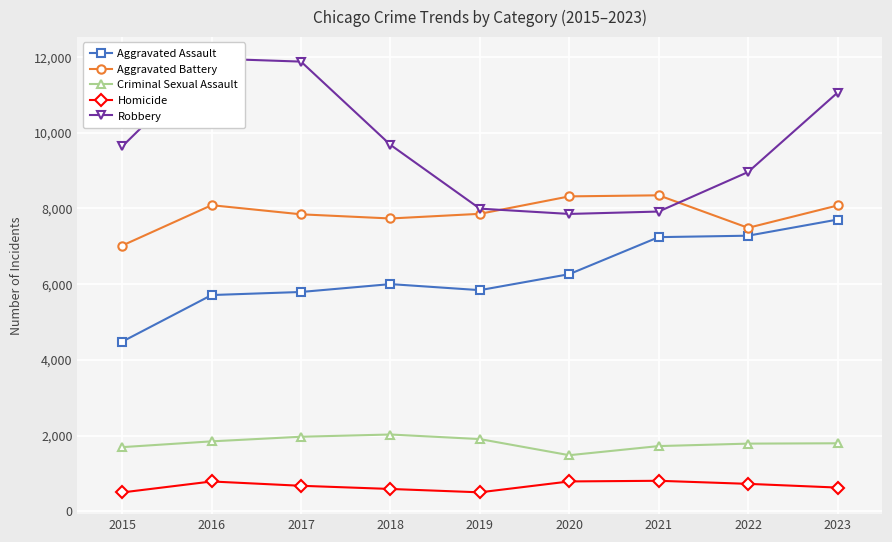

Where is the first local maximum for Robbery?

2016